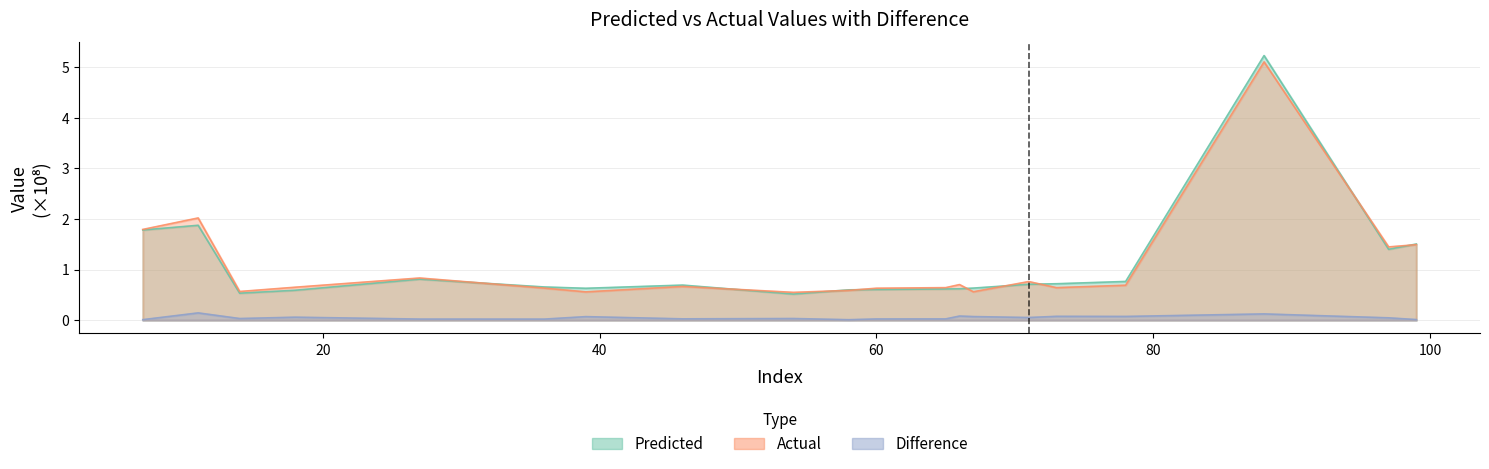

The Predicted series shows 0.8 at 78. True or false?

True